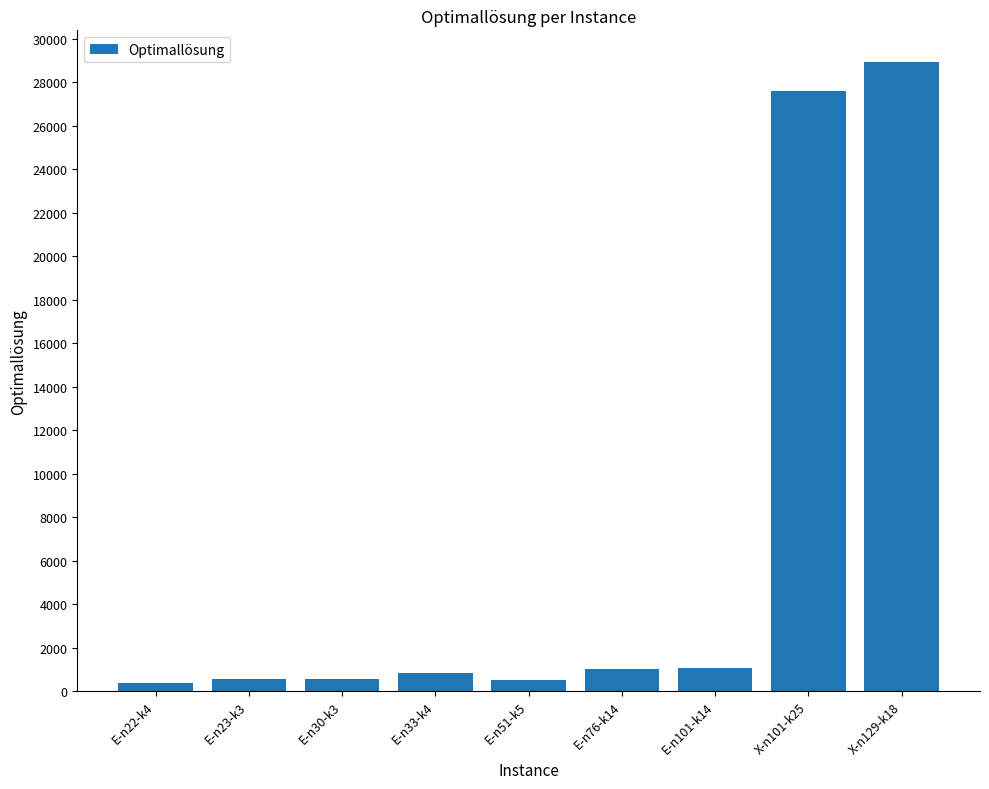

Where is the data nearest to the value 14657?

X-n101-k25